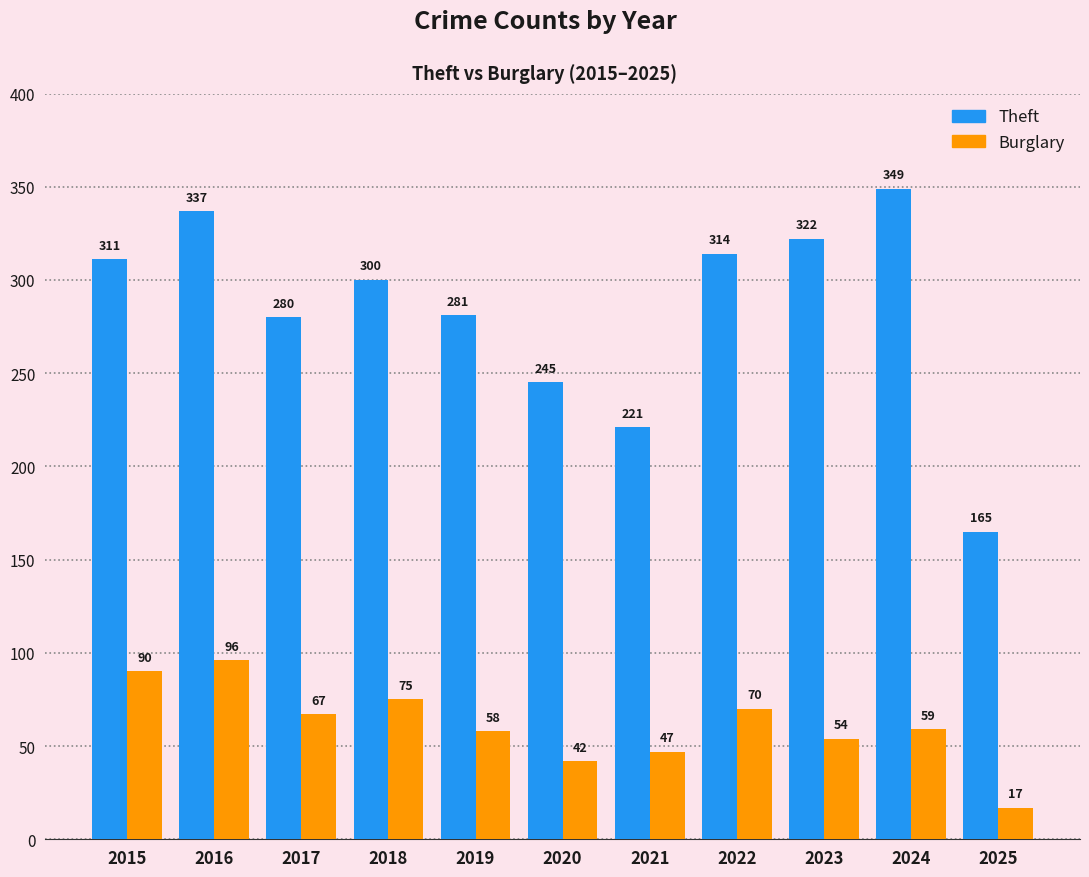

Where does the Burglary series first go above 59?

2015